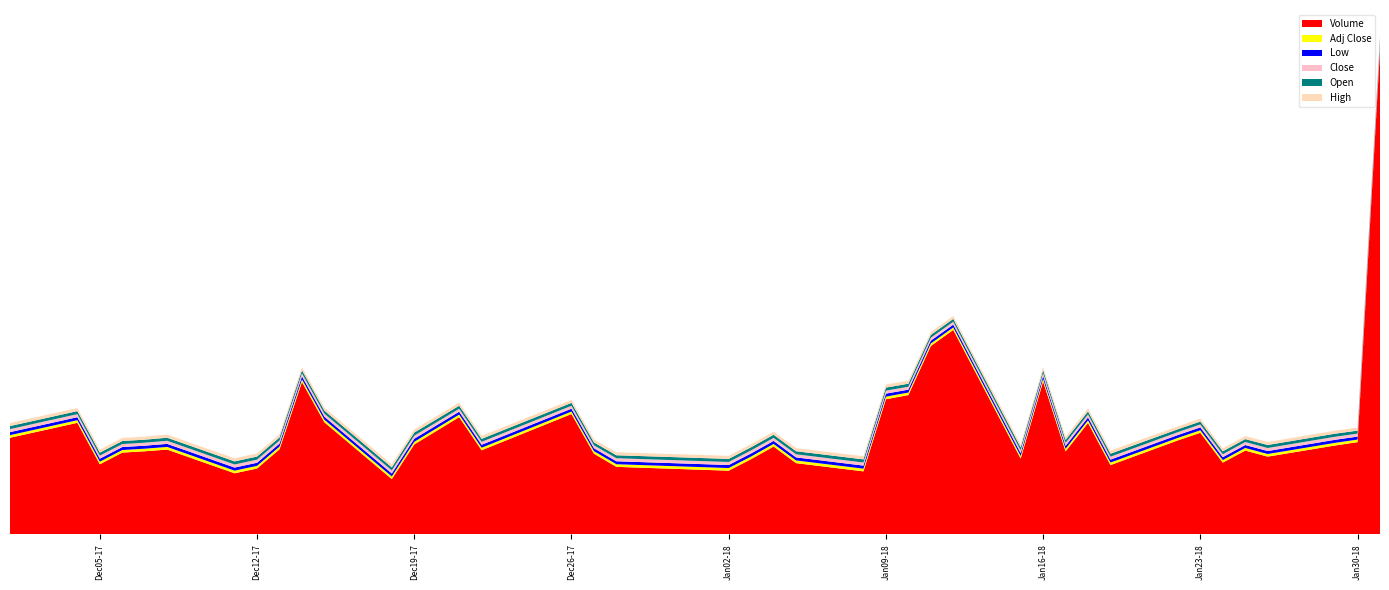

Reading left to right, extract all data points from this chart.

Volume: 12868600.0	14865050.0	9326550.0	10889200.0	11065600.0	11290450.0	8125850.0	8765050.0	11333700.0	20310400.0	14928550.0	7350250.0	11978600.0	15624300.0	11199650.0	16039850.0	10743600.0	8985450.0	8474250.0	10013500.0	11695450.0	9481150.0	8383650.0	18013600.0	18566800.0	25123800.0	27270450.0	10096000.0	20389650.0	11053050.0	14848850.0	9219950.0	12520900.0	13532700.0	9550500.0	11160350.0	10350100.0	11838800.0	12284550.0	64681300.0
Adj_Close: 43719.5	44149.5	44080.7	43014.4	43633.5	44717.1	44527.9	44803.1	44132.3	43908.7	43530.4	44029.1	44338.7	42257.6	42739.2	41449.3	42828.9	44217.2	44269.3	44789.9	44321.3	45223.7	45137.0	43731.3	42377.7	41857.1	41822.4	42117.4	43384.2	43054.5	43297.5	42794.2	41857.1	42655.4	42811.6	43609.8	44061.0	44442.8	43210.7	43297.5
Open: 50800.0	50840.0	50600.0	51260.0	50040.0	51360.0	52000.0	51820.0	52100.0	51320.0	51240.0	50620.0	51540.0	51000.0	49400.0	49760.0	48960.0	49560.0	51380.0	52540.0	52120.0	51300.0	52400.0	51460.0	50500.0	48200.0	48240.0	48800.0	48760.0	50020.0	50020.0	50380.0	48640.0	48660.0	48860.0	49220.0	50500.0	51200.0	50440.0	50020.0
High: 51780.0	51340.0	51300.0	51560.0	50980.0	52000.0	52040.0	52100.0	52100.0	52280.0	51480.0	51240.0	52080.0	51060.0	49960.0	50100.0	49560.0	50960.0	51400.0	52560.0	52180.0	52120.0	52520.0	51720.0	50520.0	49260.0	48480.0	48980.0	50140.0	50020.0	50640.0	50380.0	48680.0	49160.0	49700.0	50360.0	50780.0	51480.0	50640.0	54140.0
Close: 50840.0	51340.0	51260.0	50020.0	50740.0	52000.0	51780.0	52100.0	51320.0	51060.0	50620.0	51200.0	51560.0	49140.0	49700.0	48200.0	49360.0	50960.0	51020.0	51620.0	51080.0	52120.0	52020.0	50400.0	48840.0	48240.0	48200.0	48540.0	50000.0	49620.0	49900.0	49320.0	48240.0	49160.0	49340.0	50260.0	50780.0	51220.0	49800.0	49900.0
Low: 50800.0	50020.0	50280.0	50020.0	50020.0	51040.0	51500.0	51660.0	51100.0	51060.0	50520.0	50620.0	51520.0	49100.0	49240.0	48200.0	48460.0	49500.0	50780.0	51420.0	50640.0	51200.0	51500.0	49980.0	48640.0	48020.0	46760.0	47920.0	48620.0	49060.0	49820.0	49040.0	47960.0	48300.0	48560.0	49160.0	49840.0	50900.0	49780.0	49600.0